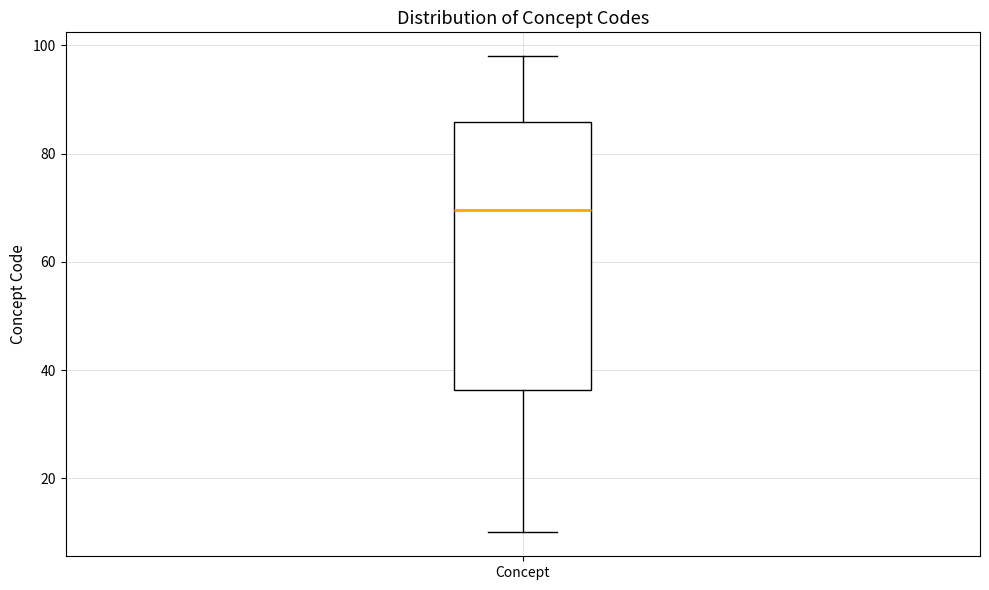

Read this box plot against the y-axis: the position of the median line, the range covered by the box, and the ends of both whiskers. The values are not printed on the chart, so give them approximately, as read against the axis.

median 70, box 36 to 86, whiskers 10 to 98